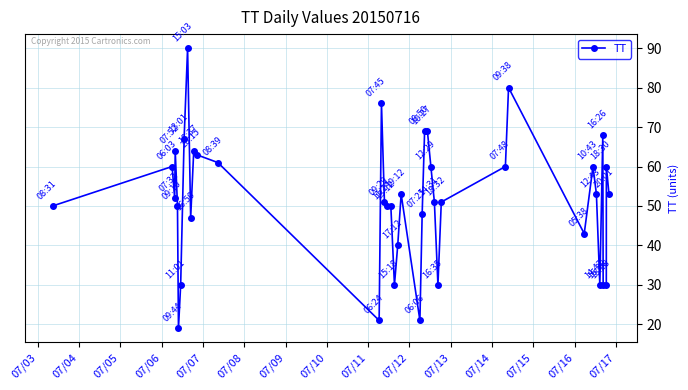

True or false: there are more than 0 points higher than both neighbors.

True